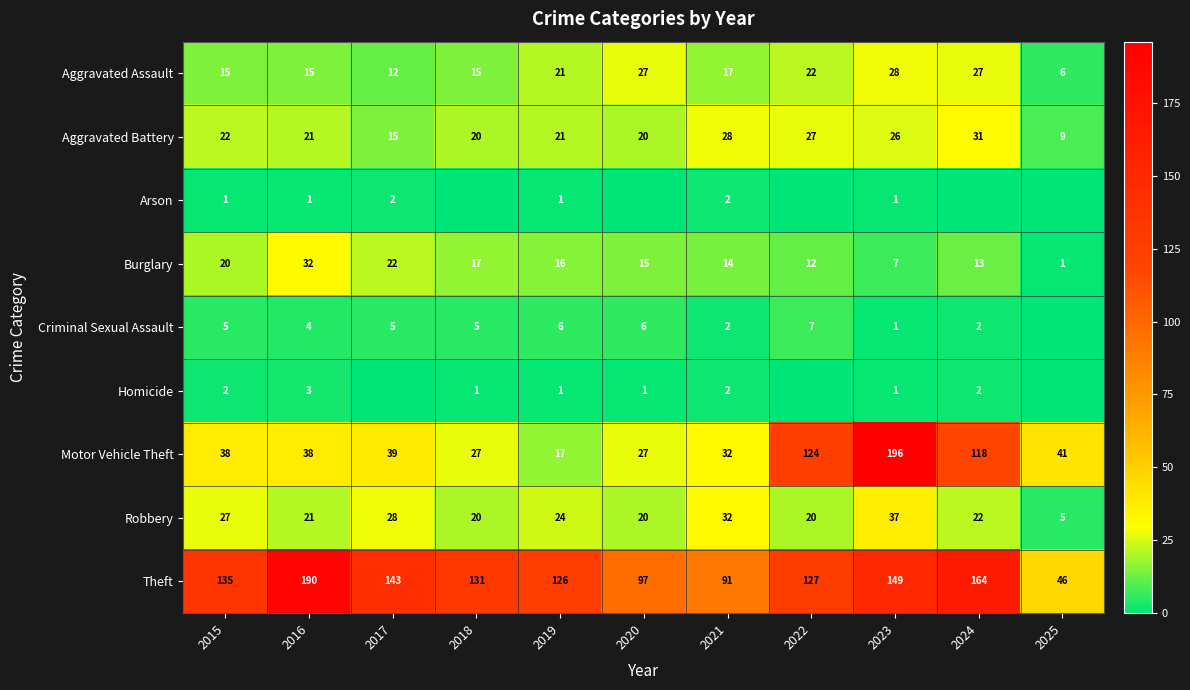

At which label does Burglary first exceed 15?

2015